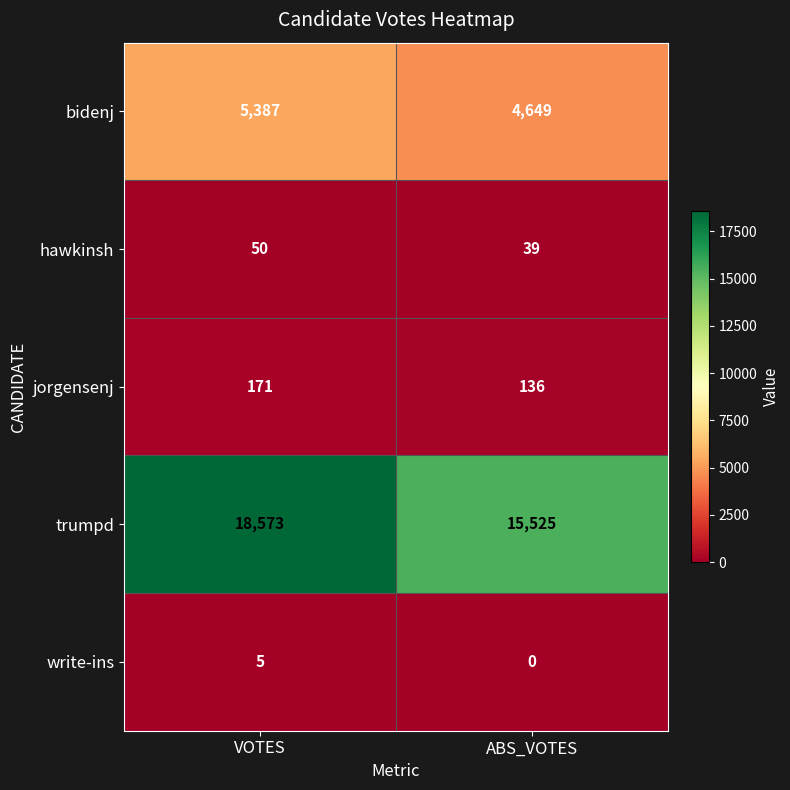

Is it true that write-ins equals 0 at ABS_VOTES?

True